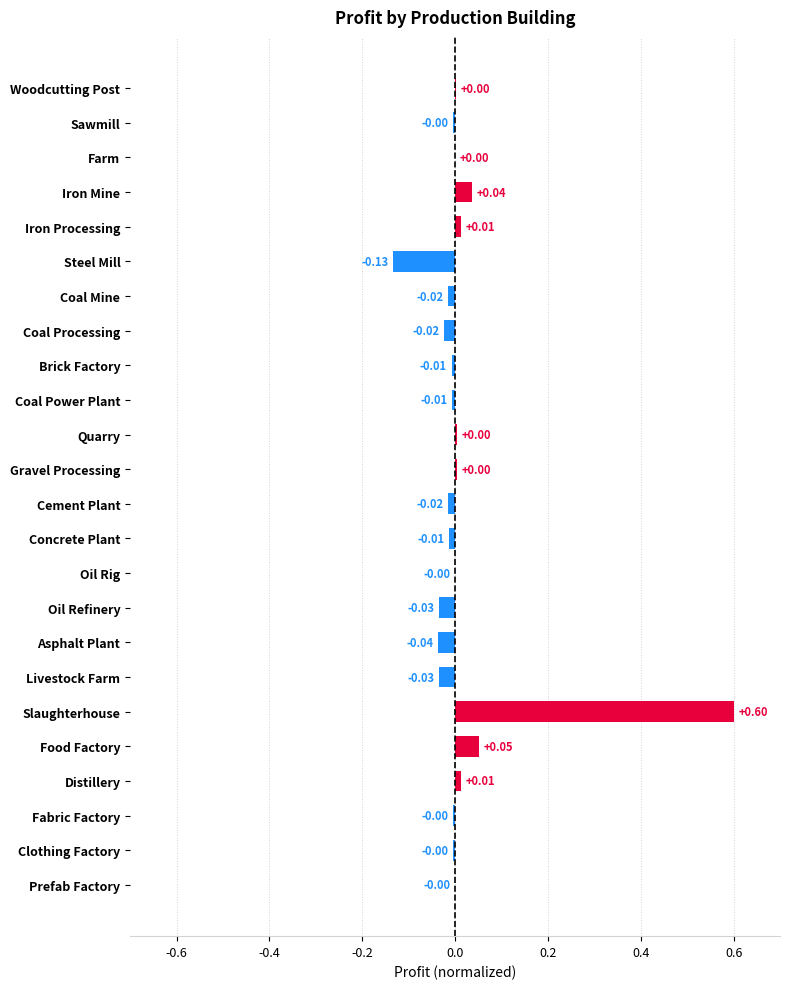

Does the chart contain stacked bars?

No